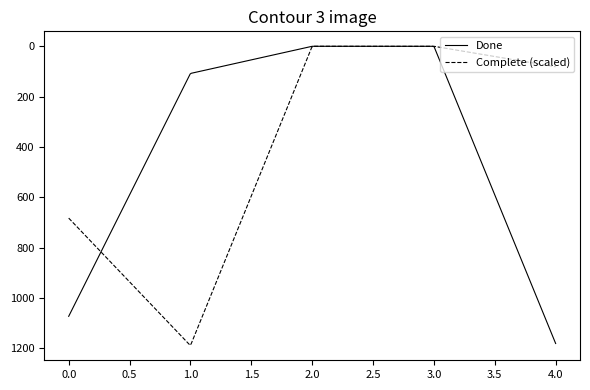

Which series has the largest total across all categories?

Complete (scaled)